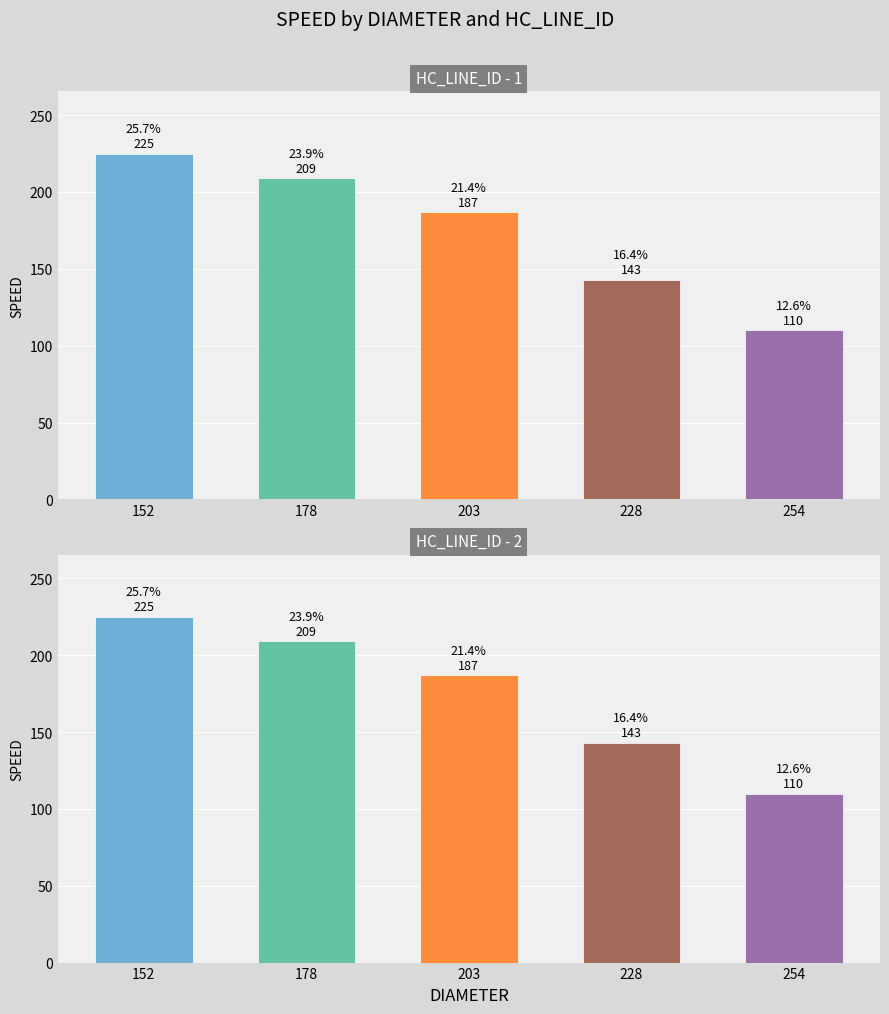

What is the value of the HC_LINE_ID - 2 bar at the 1st from the left?

225